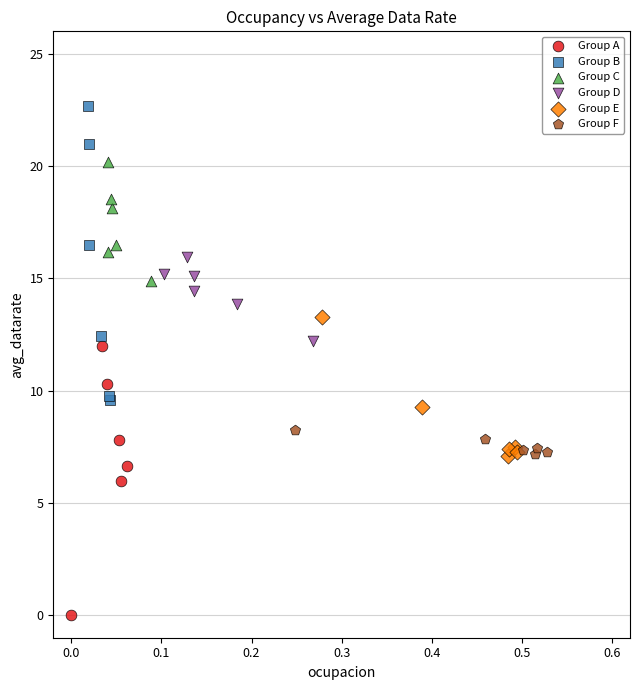

Which series contains the highest Y value?

Group B